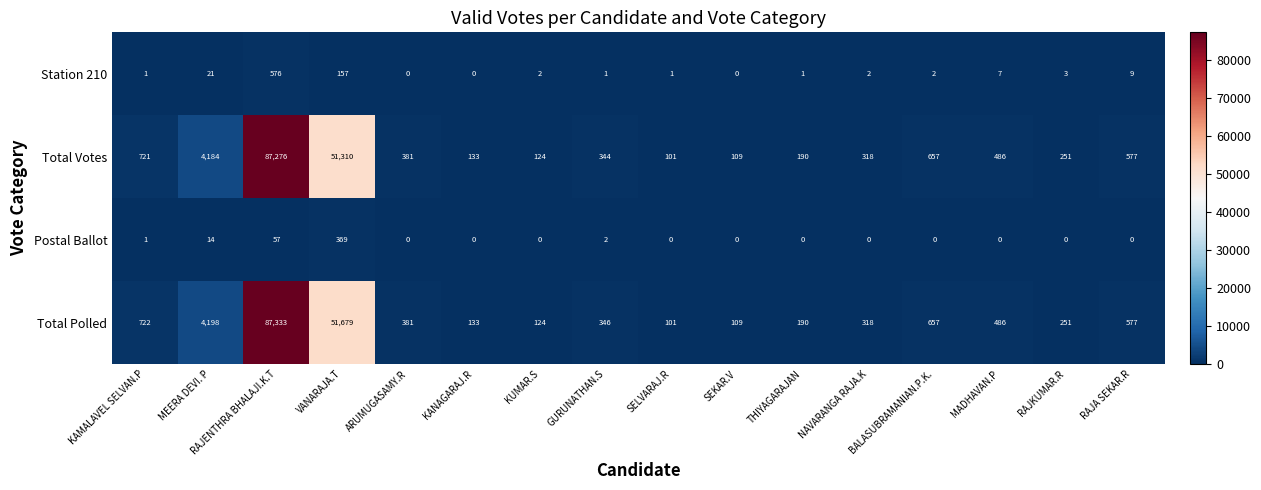

Rank the series by their maximum value, from highest to lowest.

Total Polled, Total Votes, Station 210, Postal Ballot